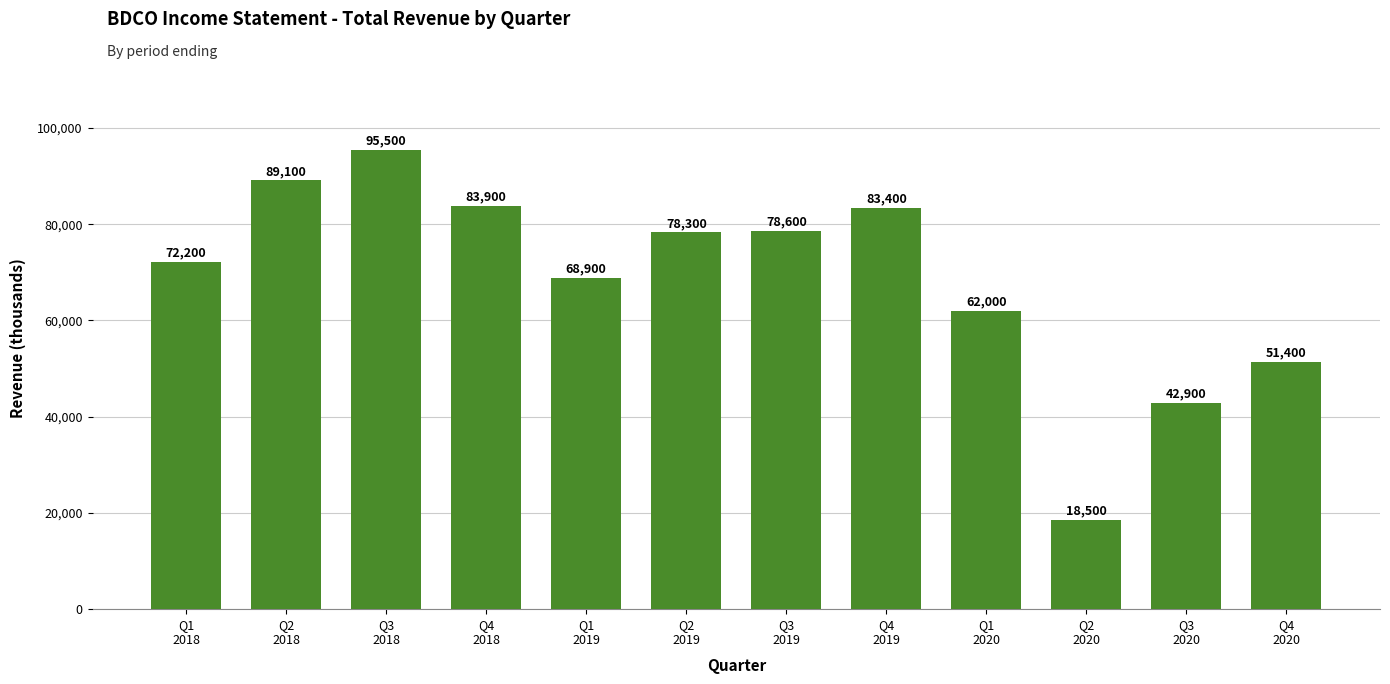

What position from the left is Q3
2020?

11